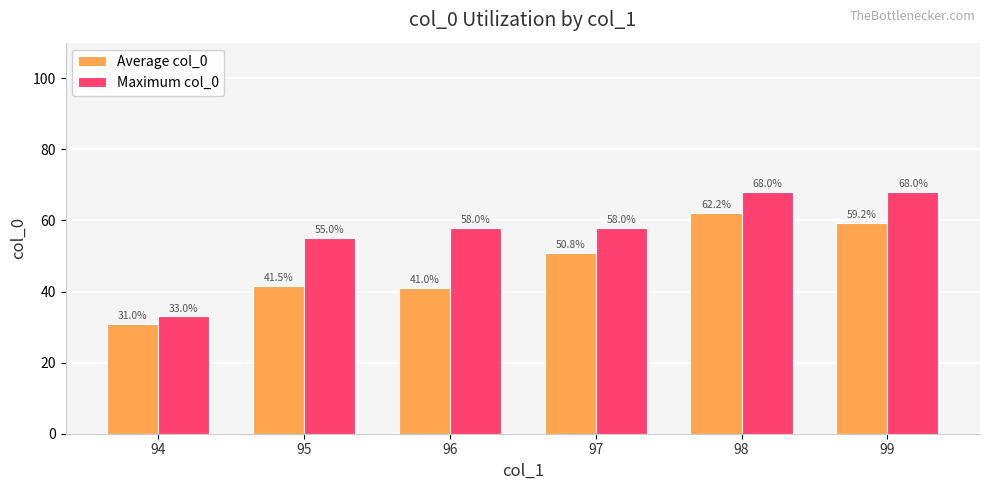

At which label does Average col_0 reach its minimum?

94